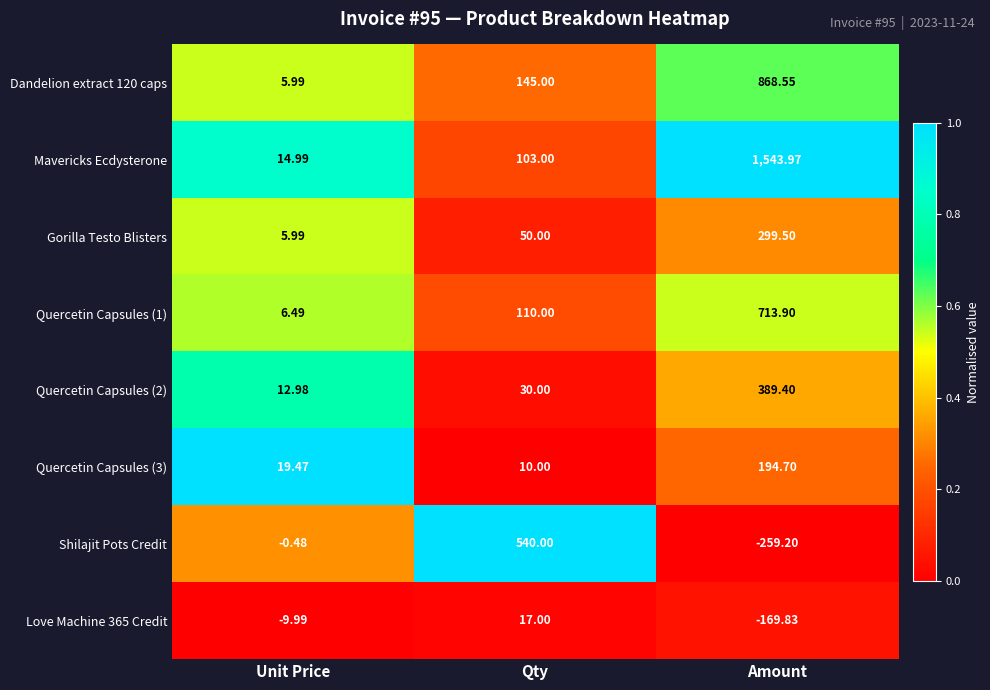

At which label does Mavericks Ecdysterone reach its minimum?

Unit Price